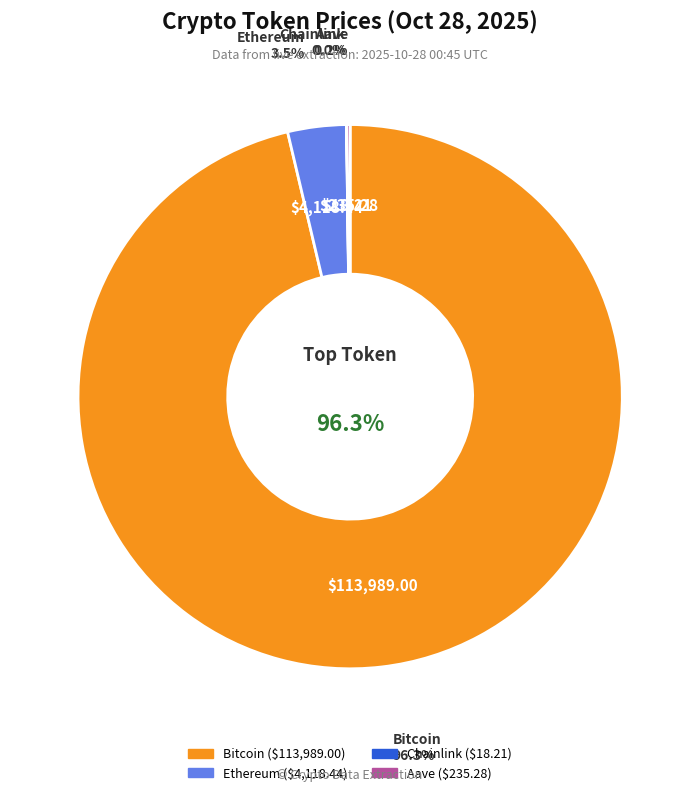

How many slices are in this pie chart?

4